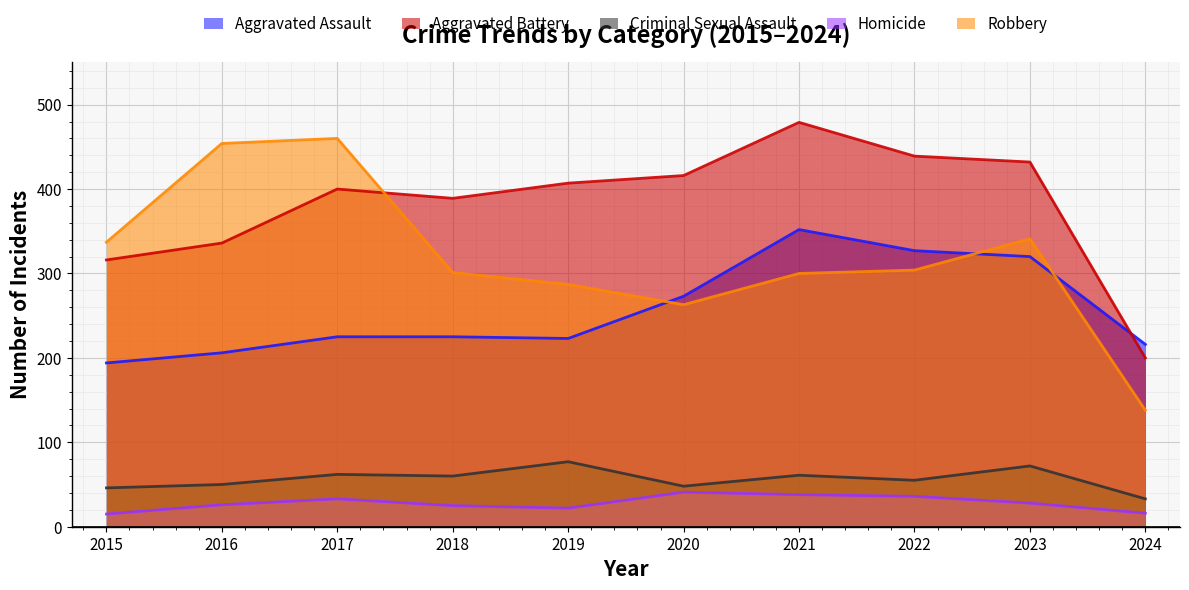

What is the average value of the Aggravated Battery series?

381